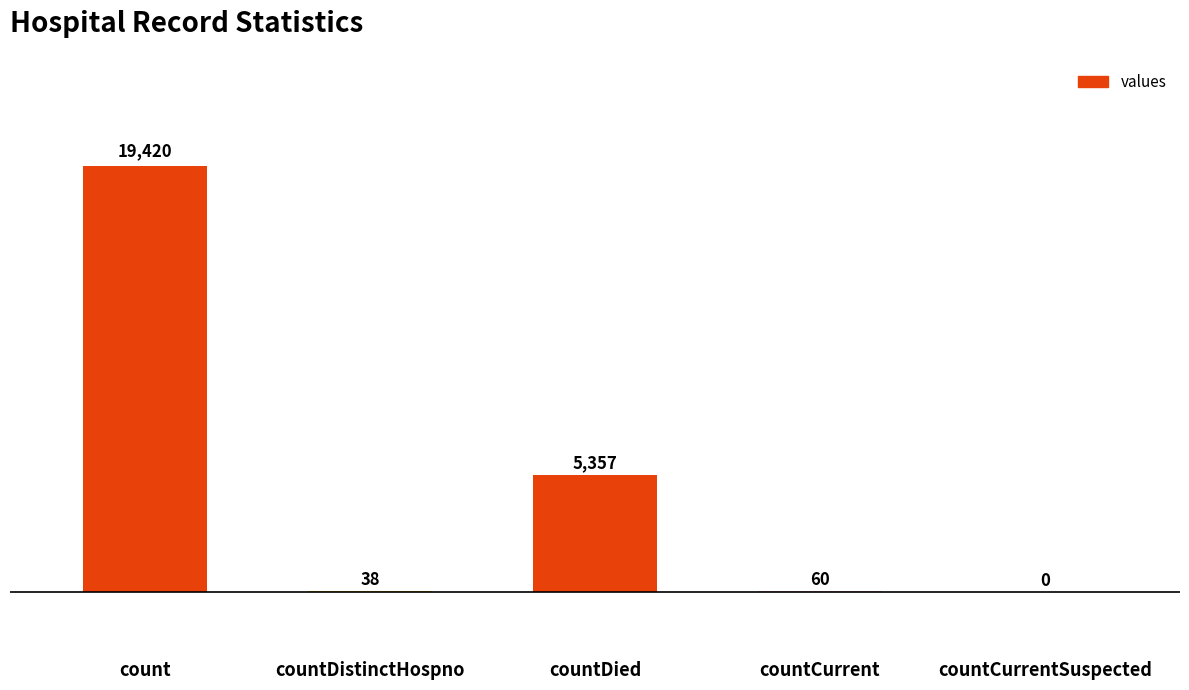

How many series are shown in this chart?

1